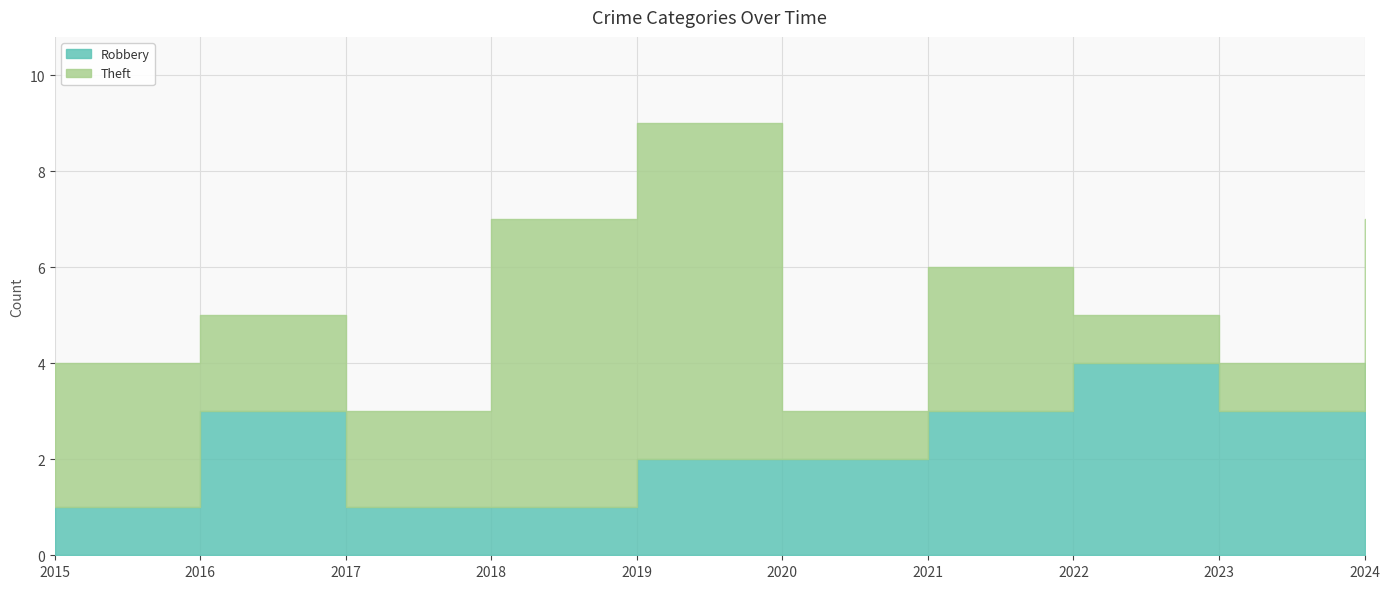

What is the smallest value displayed?

1